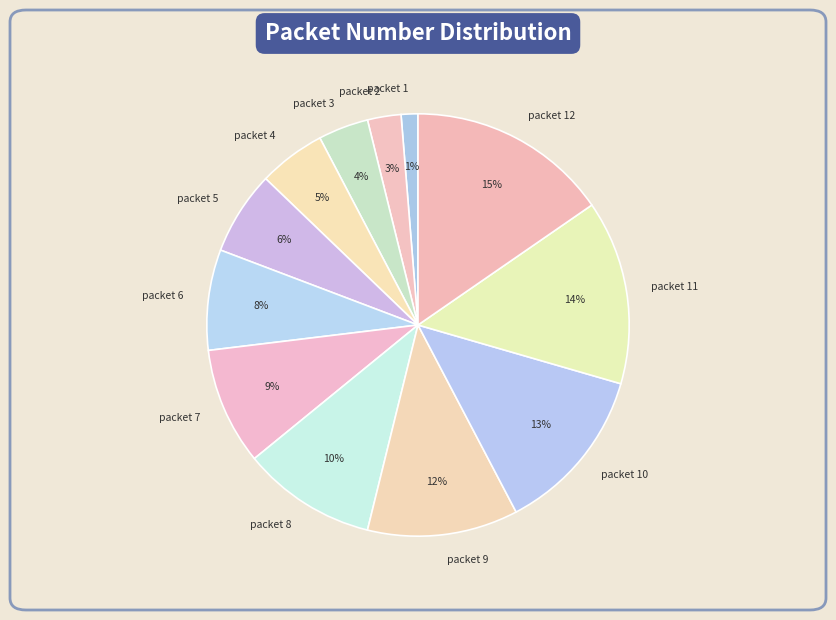

Count the number of slices in the pie.

12